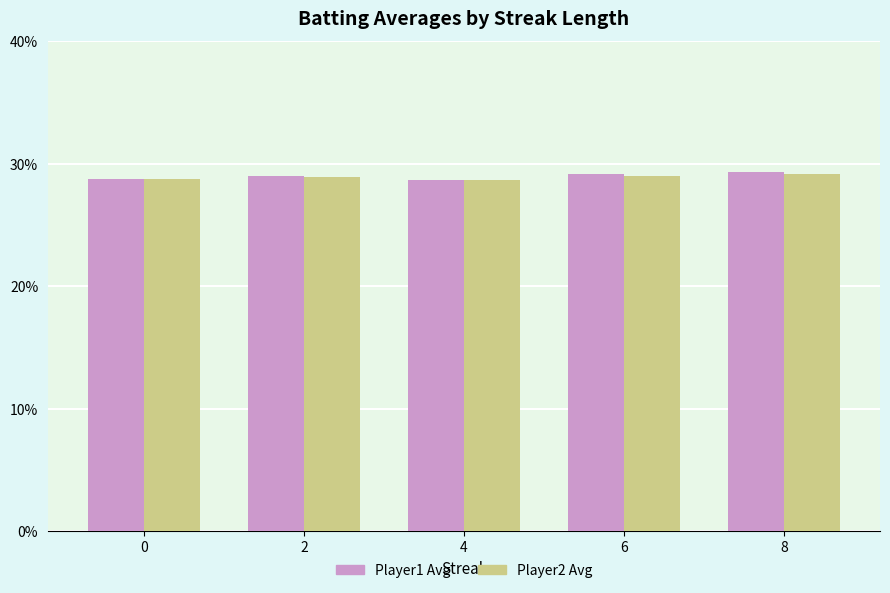

Does the chart contain any negative values?

No